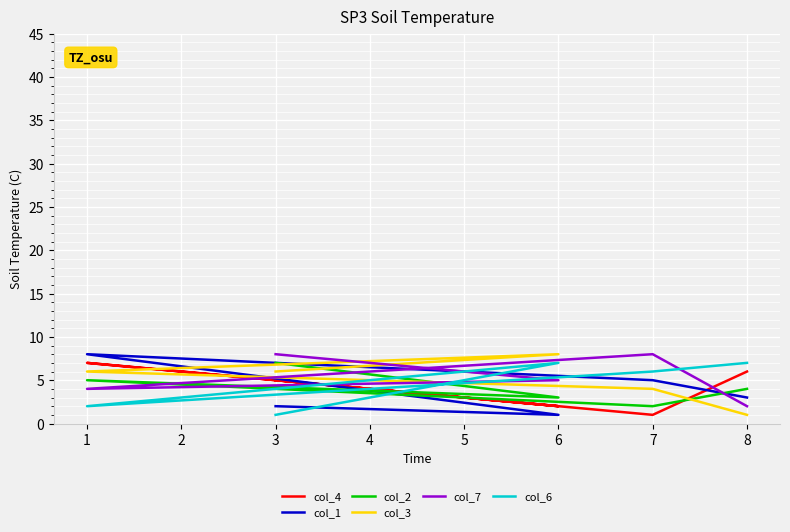

What is the difference between the col_2 values at 6 and 8?

1